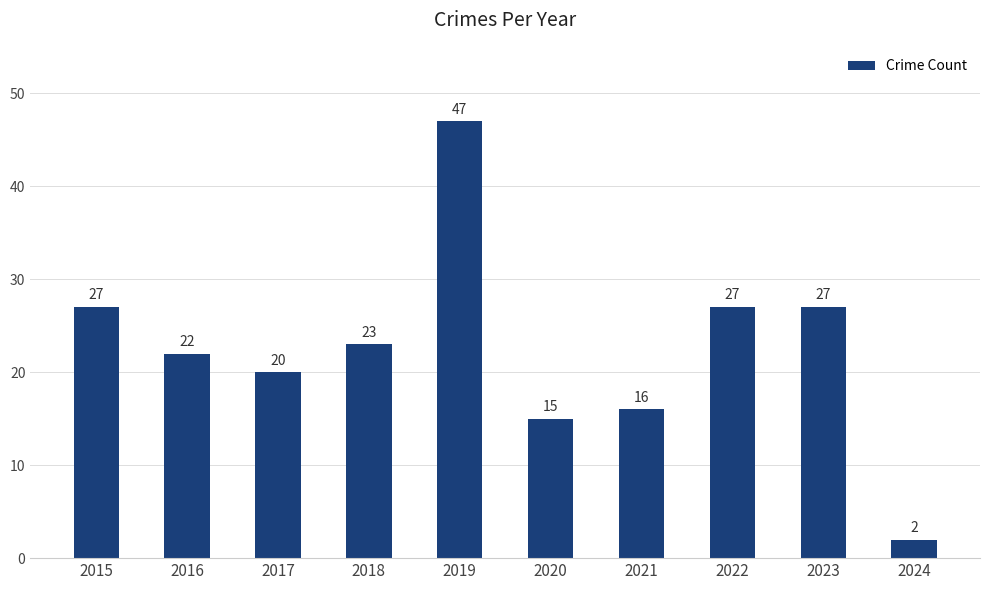

Read the value at 2015.

27